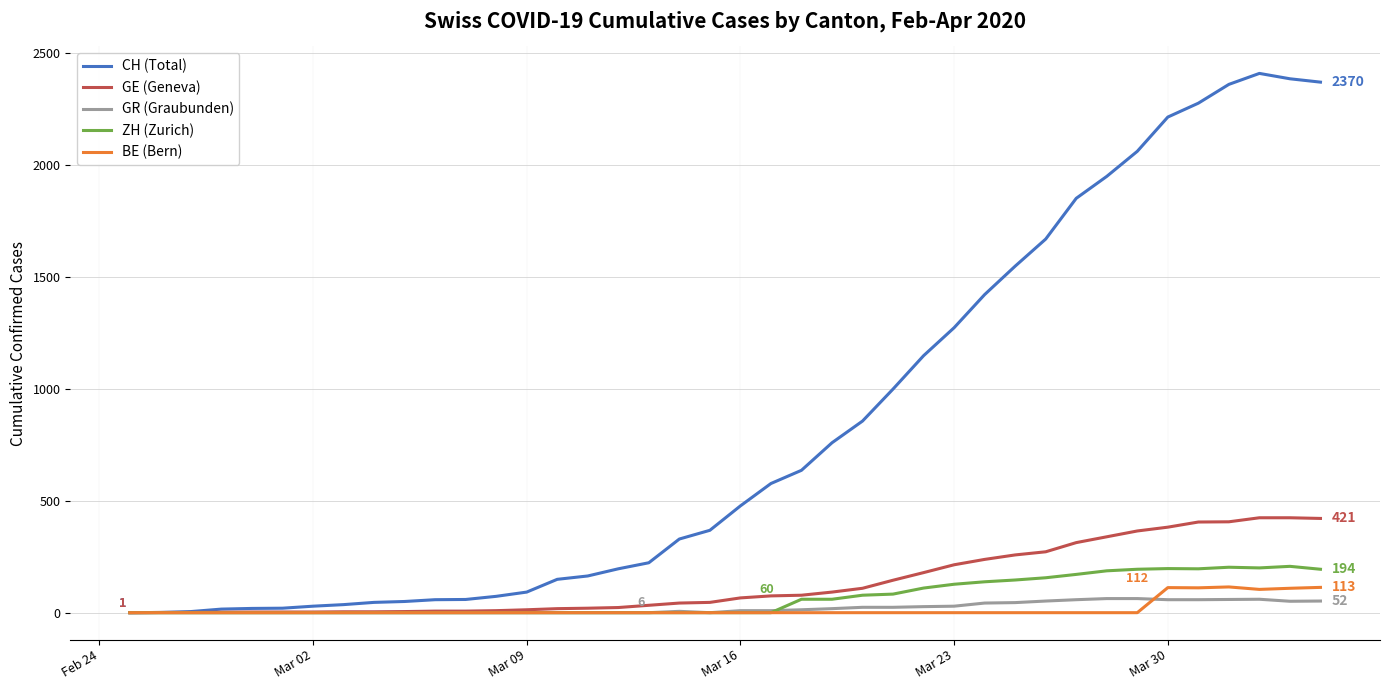

Which series has the largest total across all categories?

CH (Total)